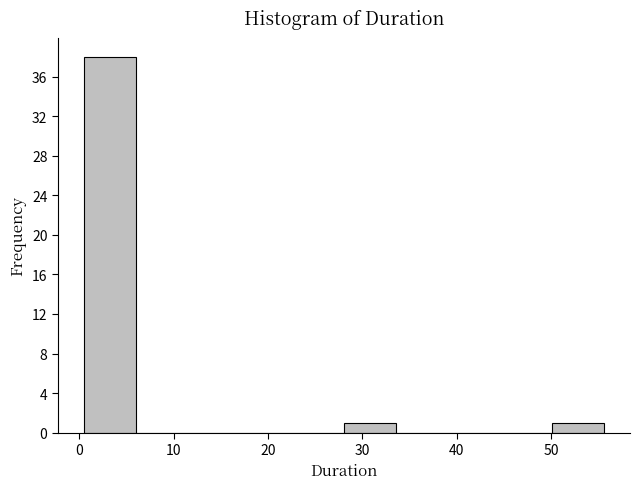

Reading left to right, transcribe this chart: for each bar, give the range it covers on the x-axis and its height. Neither the bar edges nor the heights are printed on the chart, so give them approximately, as read against the axes.

0 to 6: 38
6 to 12: 0
12 to 17: 0
17 to 23: 0
23 to 28: 0
28 to 34: 1
34 to 39: 0
39 to 45: 0
45 to 50: 0
50 to 56: 1